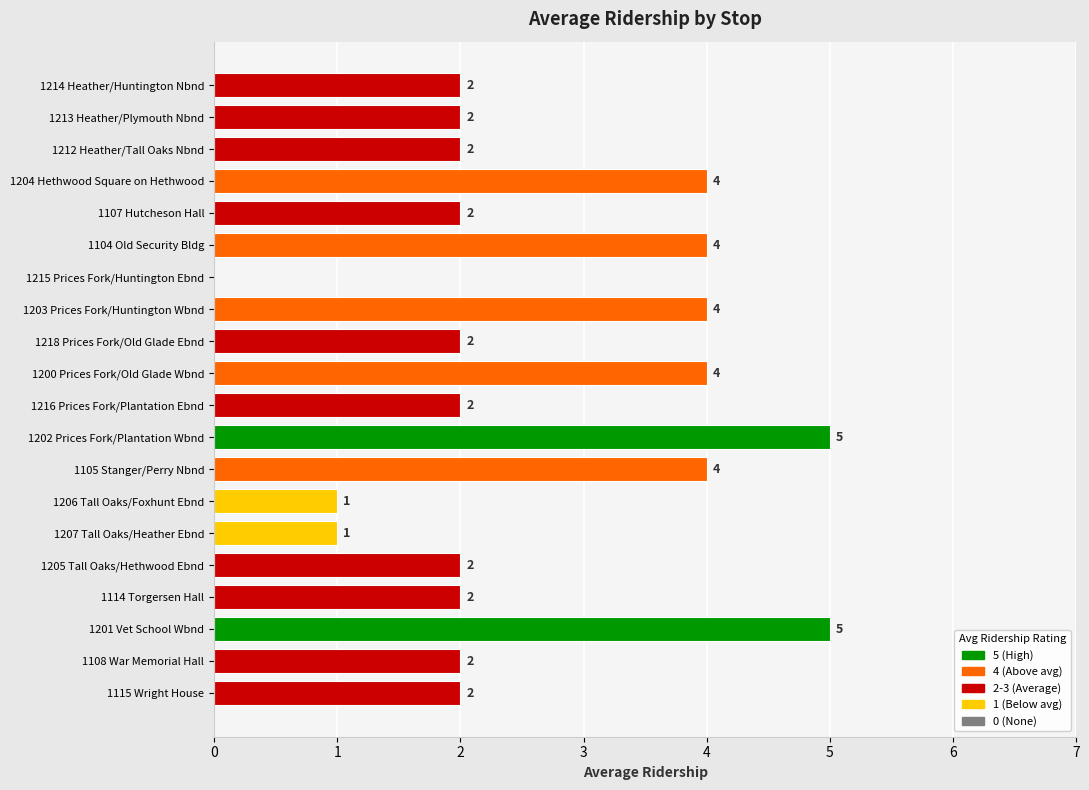

How many values are between 2 and 4?

15